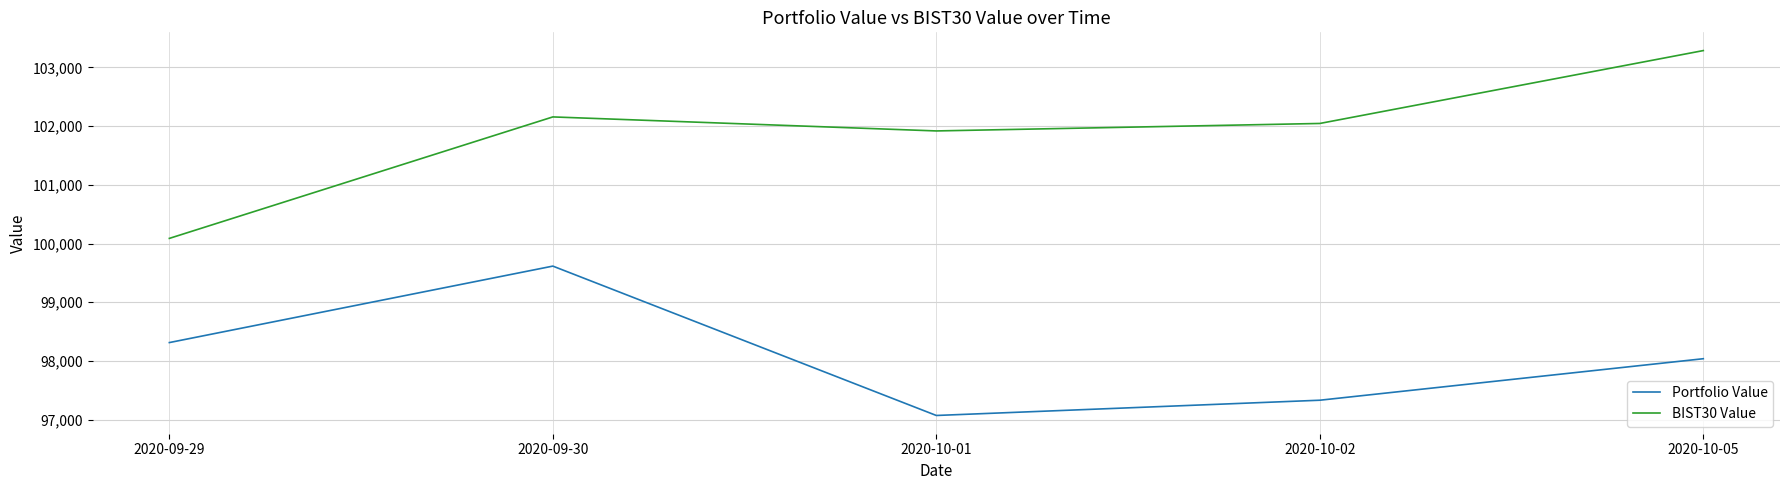

True or false: Portfolio Value and BIST30 Value cross at least once.

False